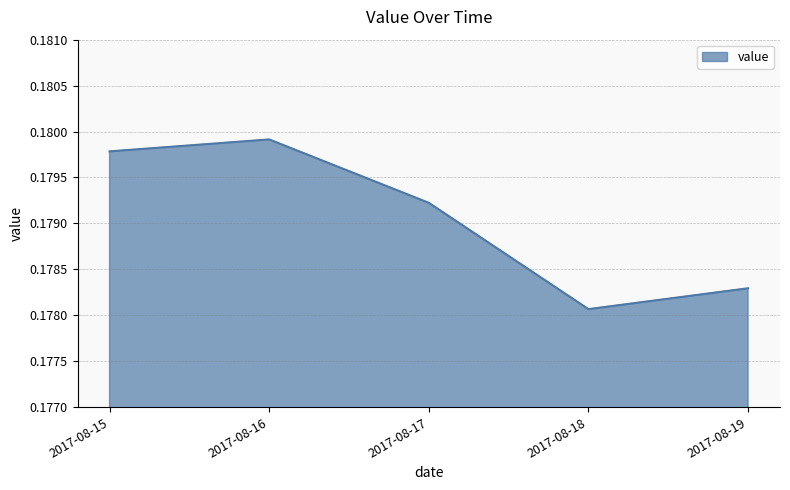

Which label corresponds to the smallest value in the chart?

2017-08-18